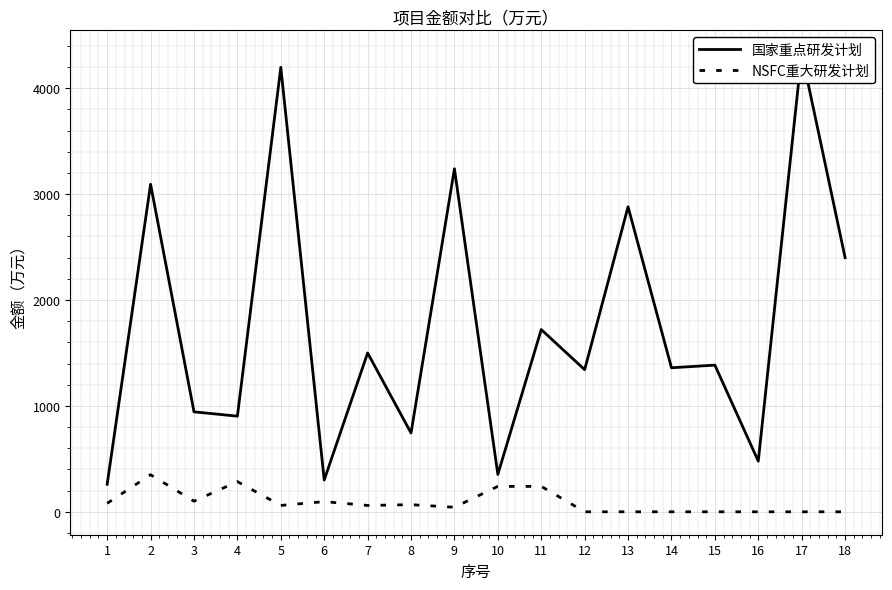

True or false: 国家重点研发计划 and NSFC重大研发计划 cross at least once.

False